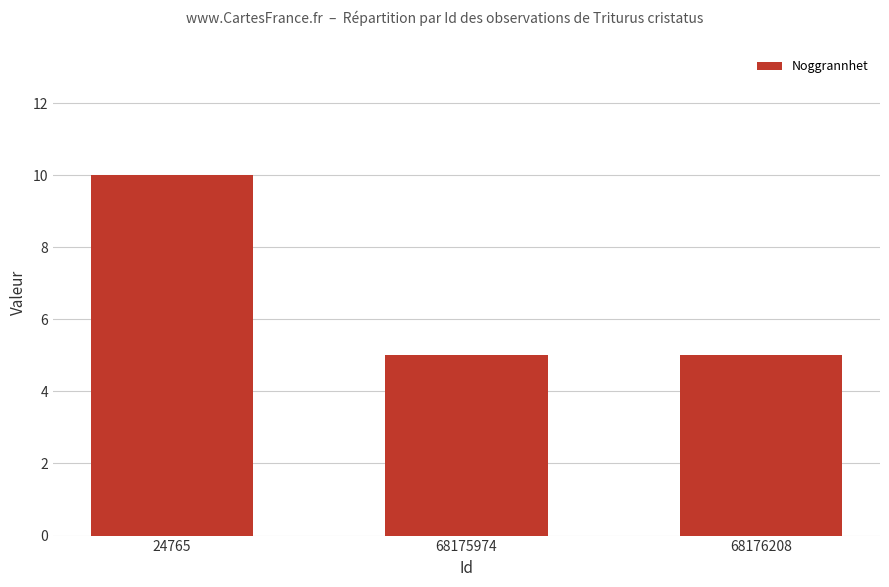

Does the chart contain stacked bars?

No